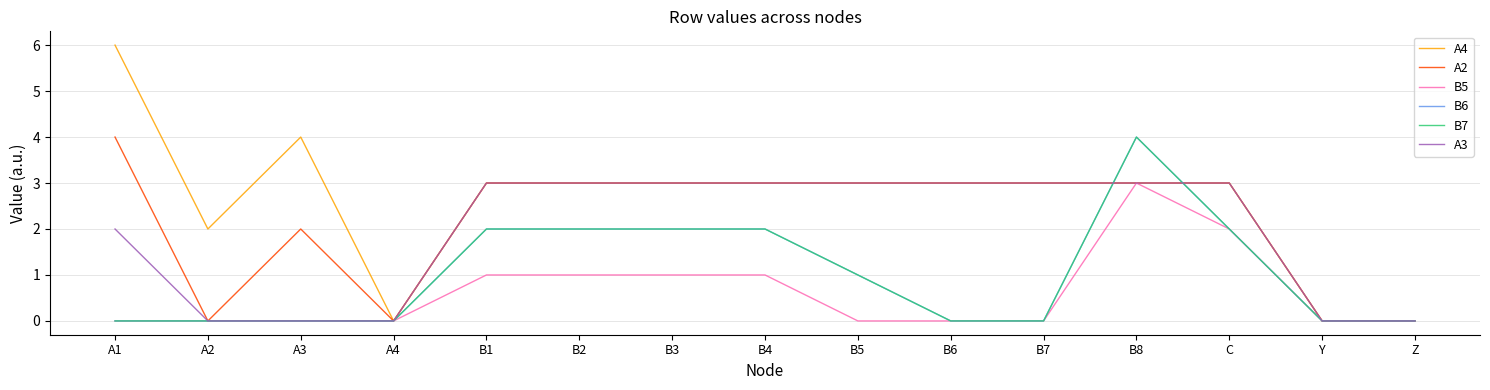

Does the chart display data point markers on the line(s)?

No